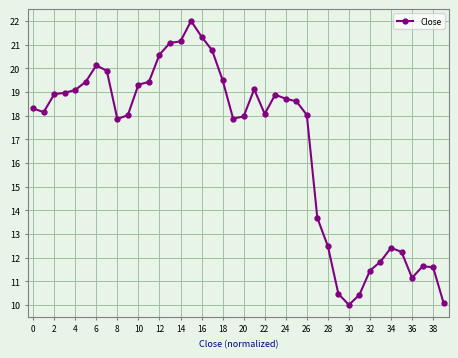

How many distinct data groups are displayed?

1